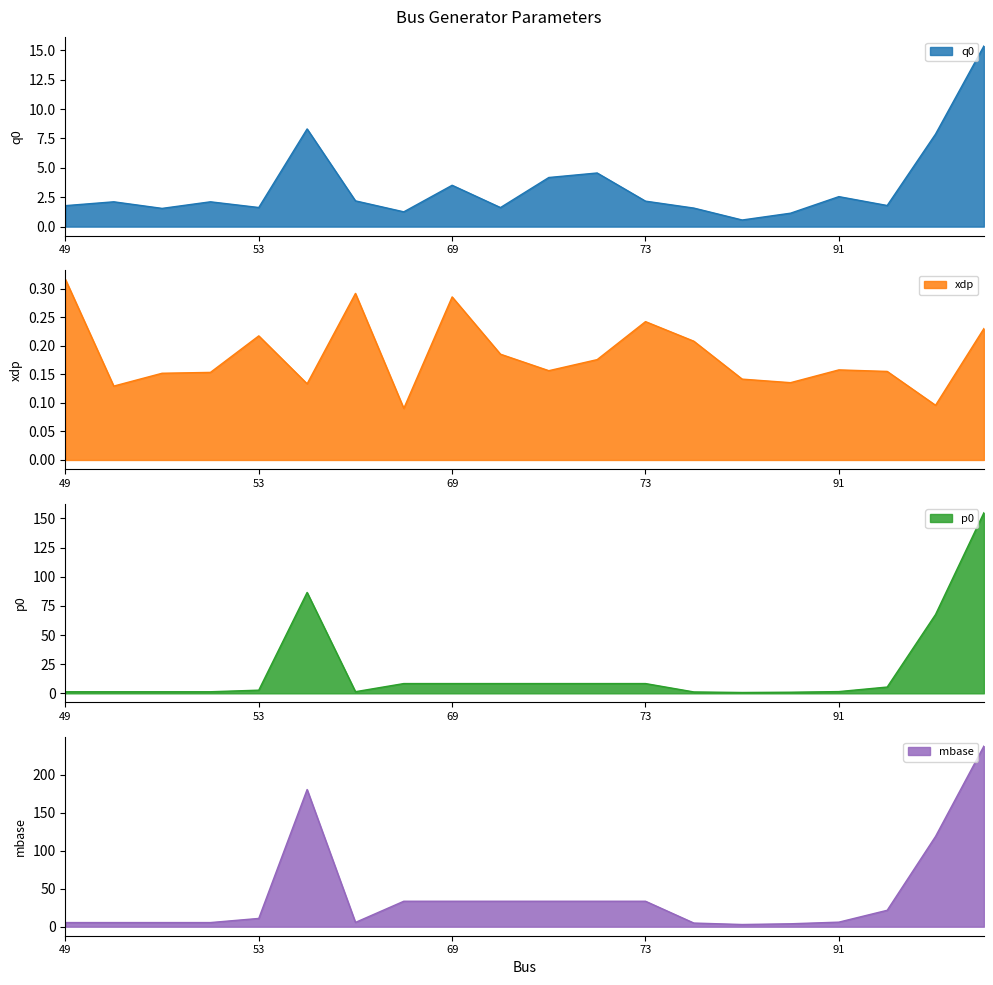

At which category does p0 reach its first local valley?

50